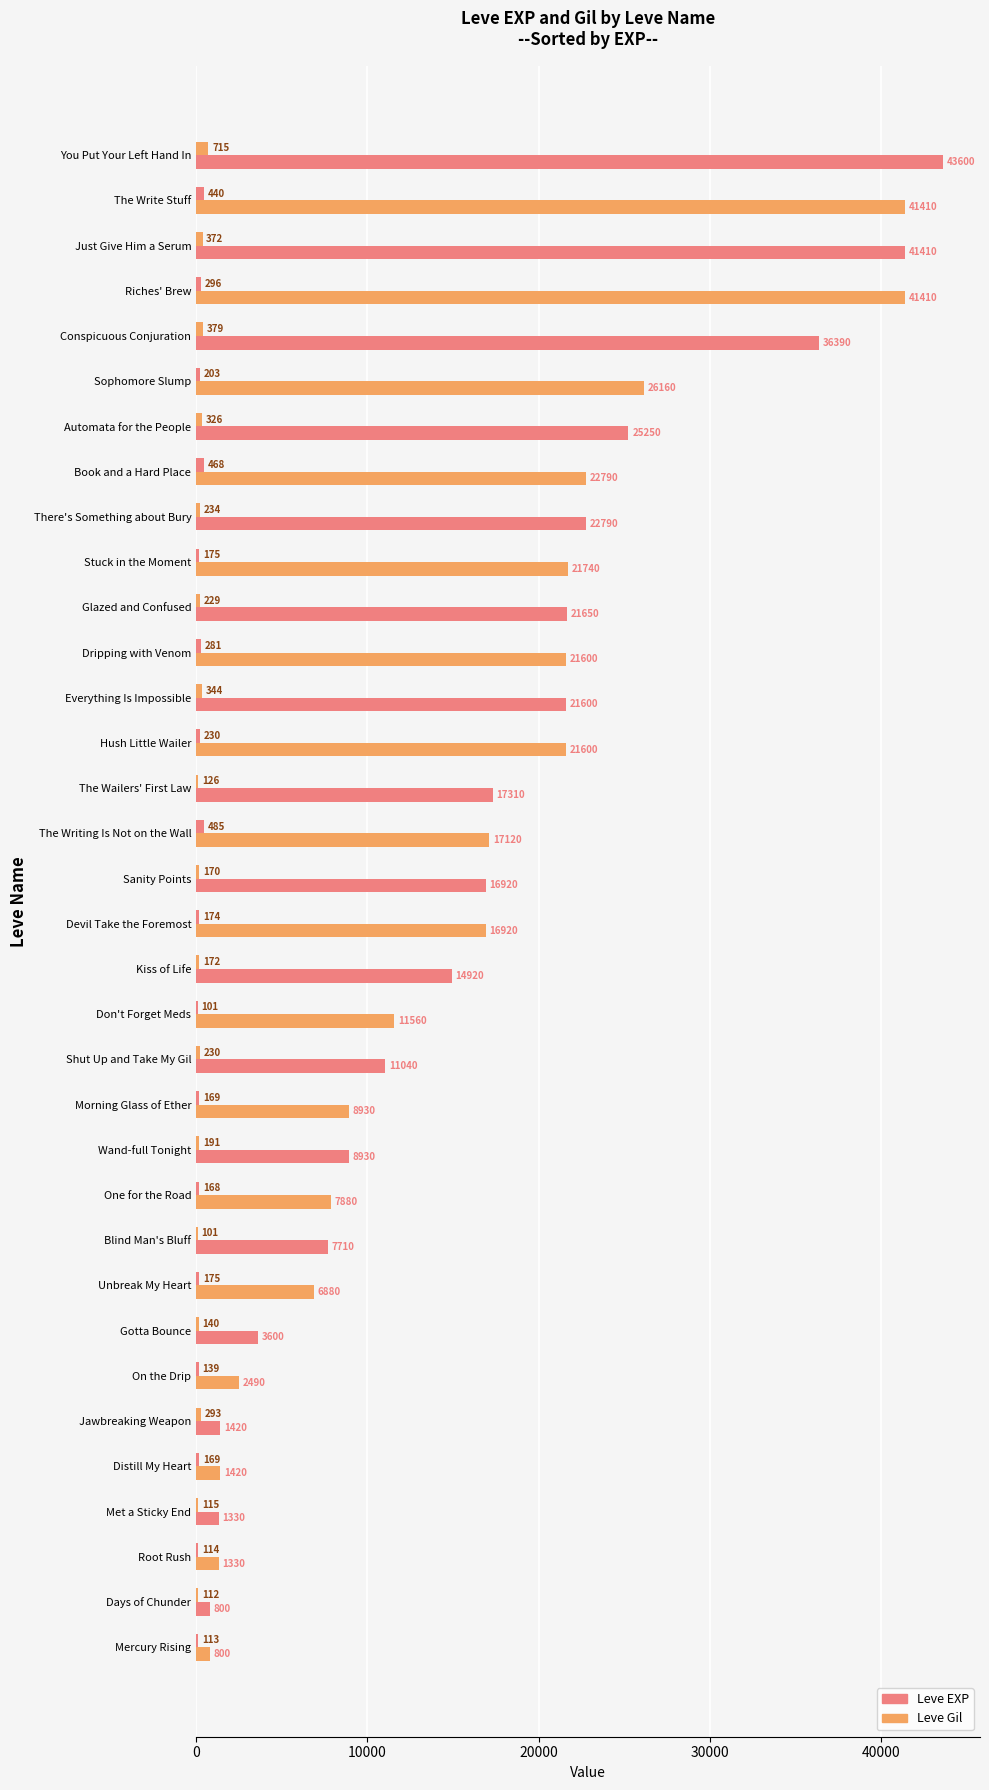

Count the number of data series in this chart.

2